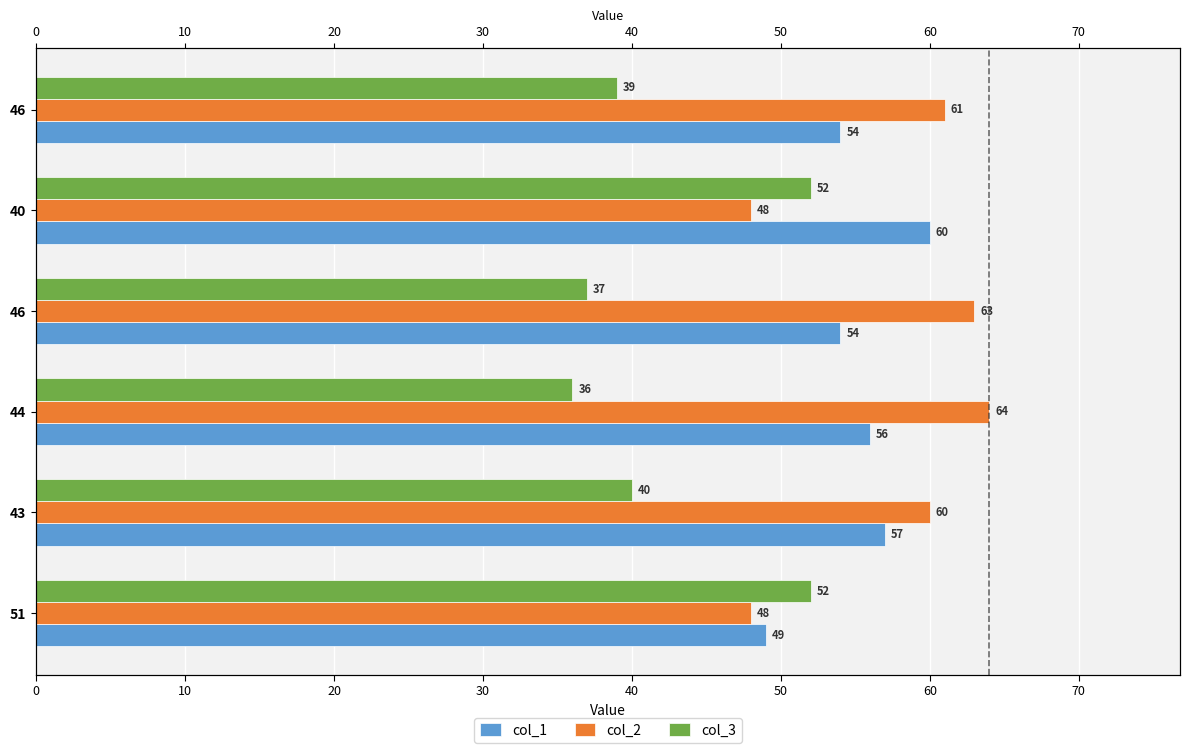

At how many categories does at least one series exceed 51?

6